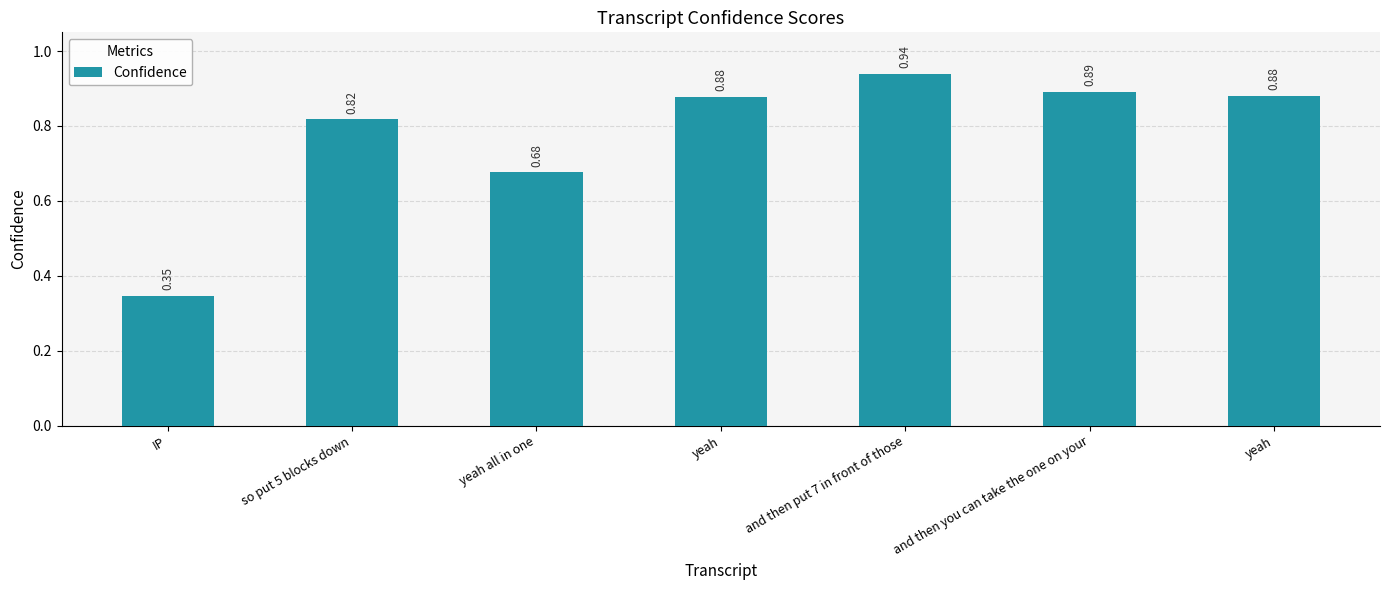

Are the bars grouped side by side (vs. stacked)?

No